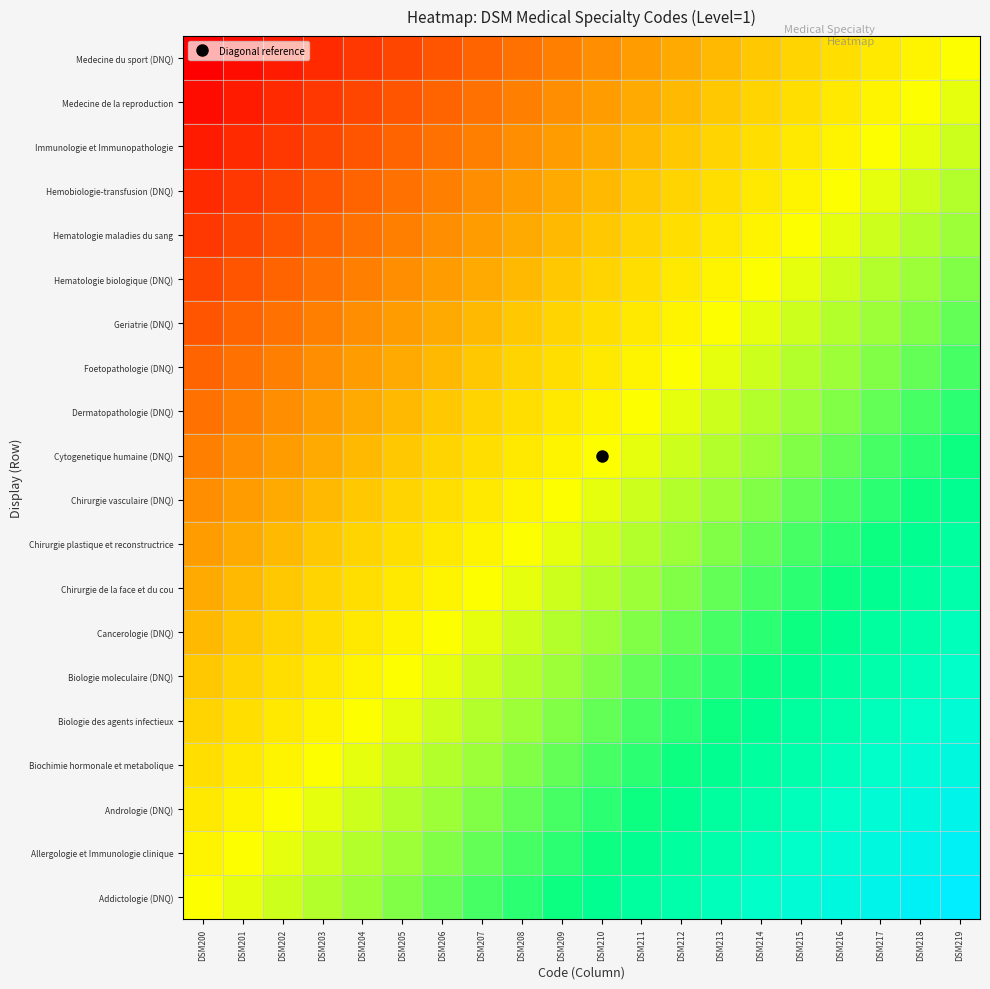

What is the total value across all series at DSM211?

30